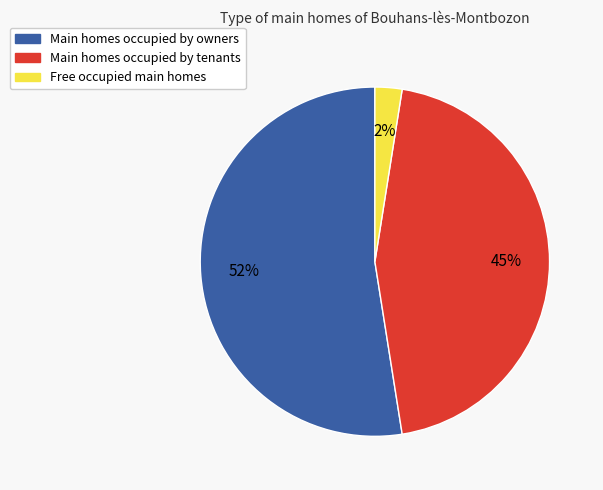

Is there a majority slice in this chart?

Yes